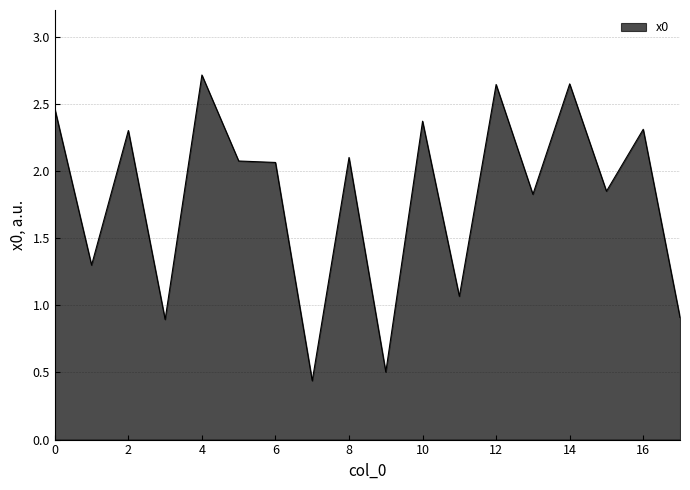

What is the greatest value displayed?

2.7